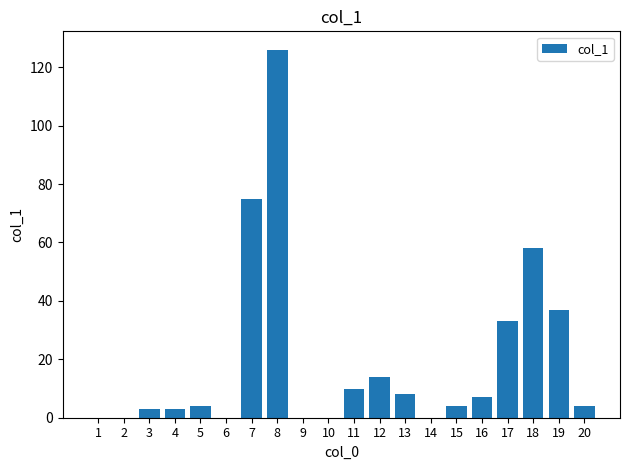

What is the sum of all values?

386